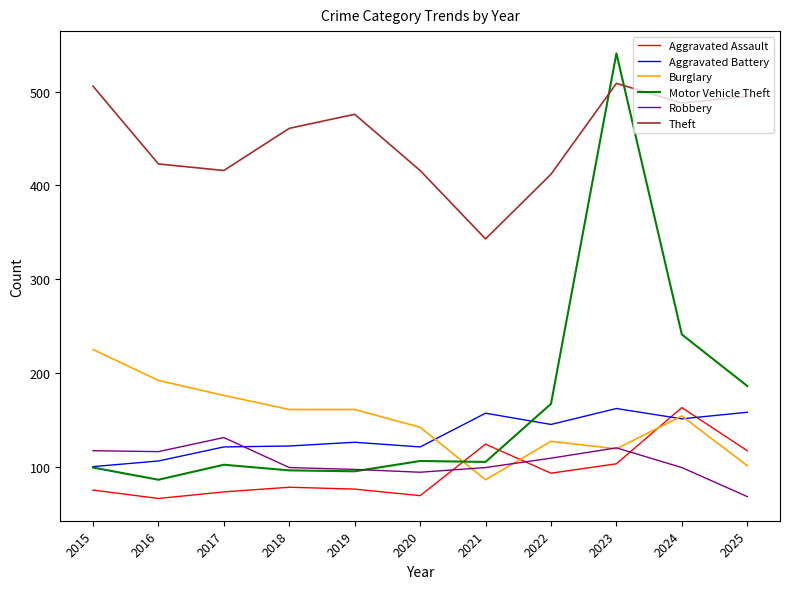

Which series has the largest range (max minus min)?

Motor Vehicle Theft